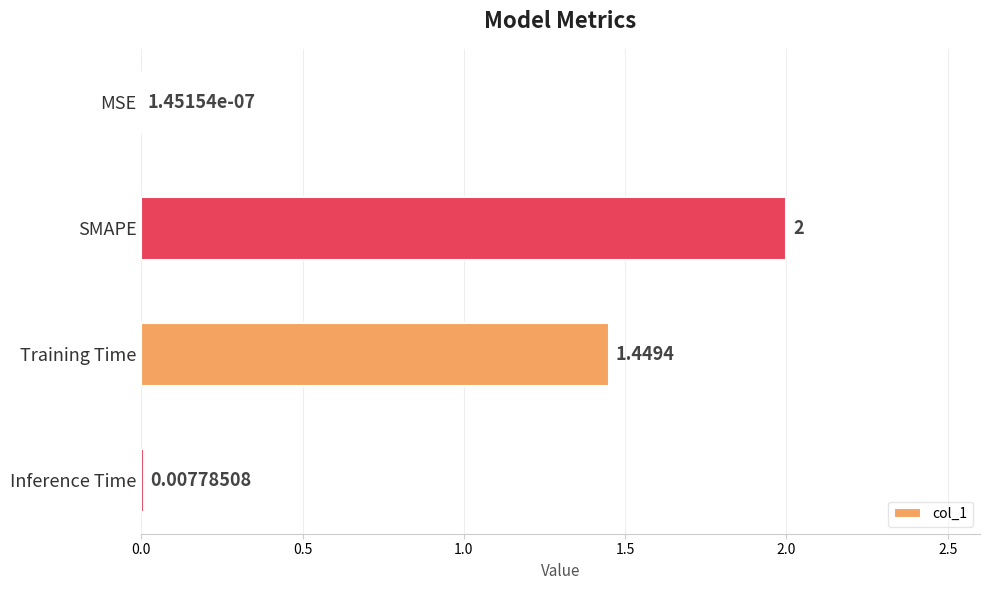

Are the bars horizontal?

Yes